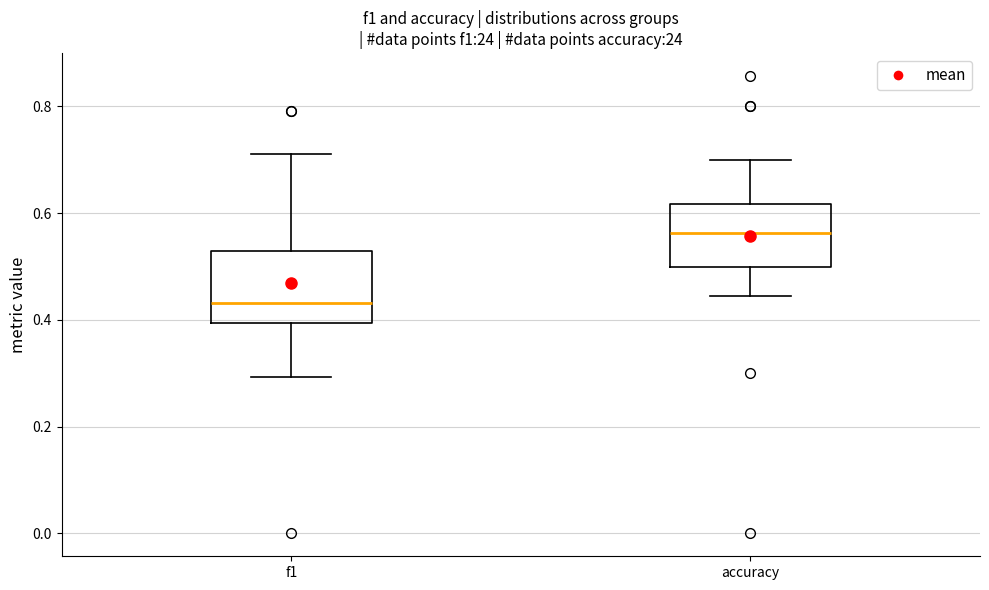

Reading left to right, transcribe this box plot: for each box, give where its median line is, the range the box spans, and where its two whiskers end, as read against the y-axis. The values are not printed on the chart, so give them approximately, as read against the axis.

f1: median 0.44, box 0.40 to 0.52, whiskers 0.30 to 0.72
accuracy: median 0.56, box 0.50 to 0.62, whiskers 0.44 to 0.70